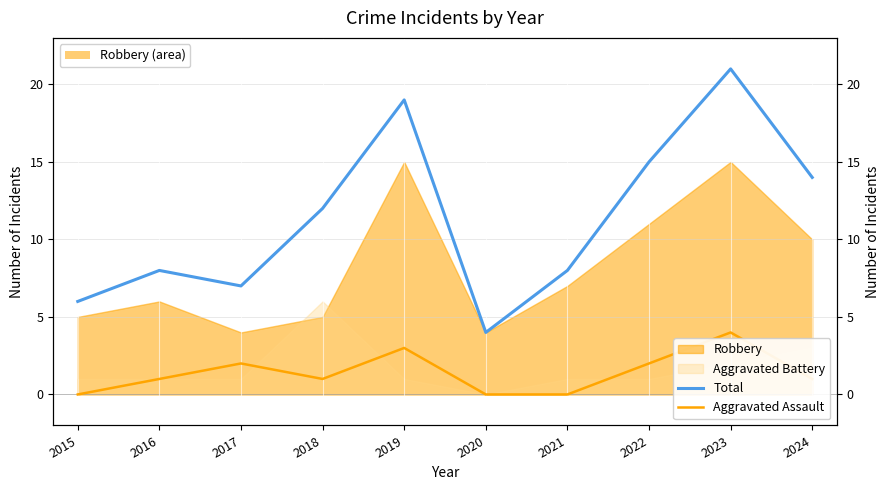

Which series has the widest spread of values?

Total